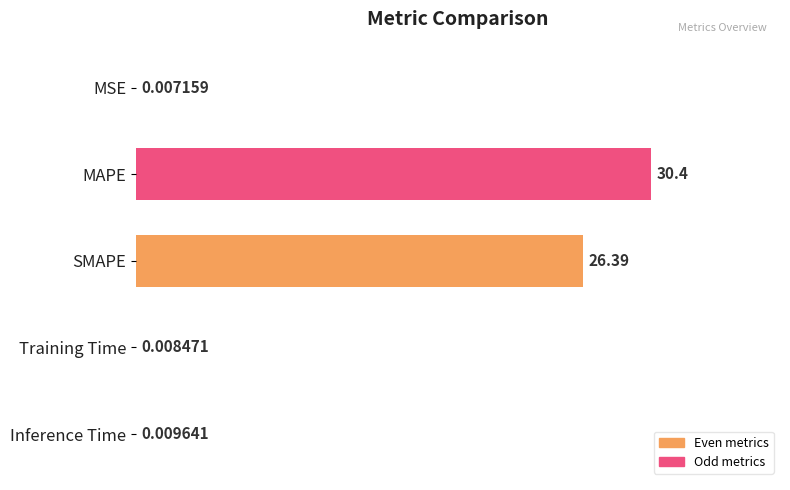

Which has a higher value, SMAPE or Training Time?

SMAPE